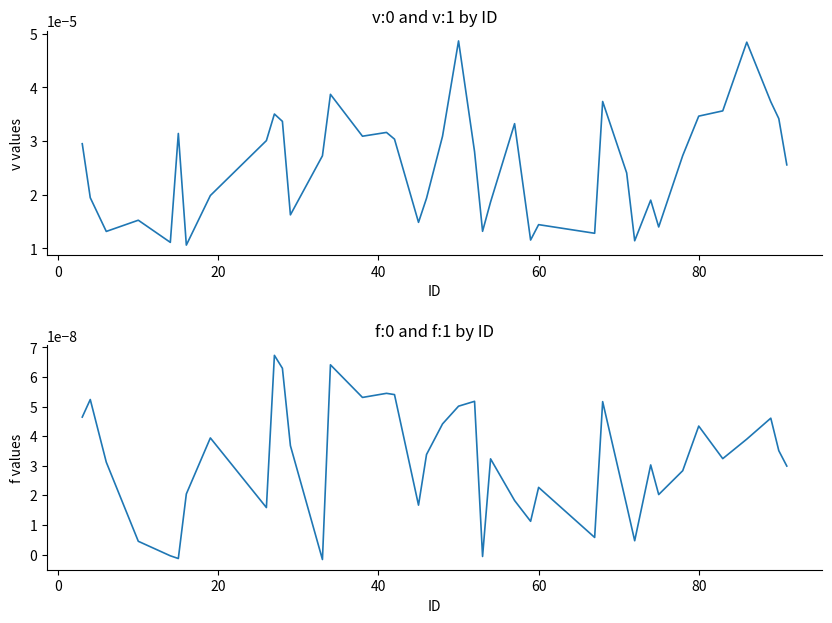

True or false: v:0 and f:0 cross at least once.

False